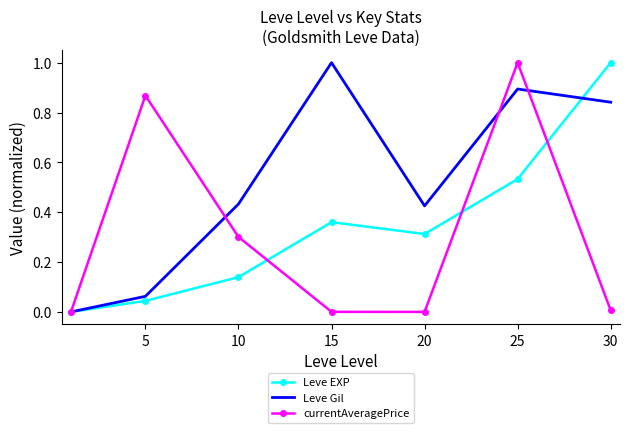

What is the maximum value shown in the chart?

1.0